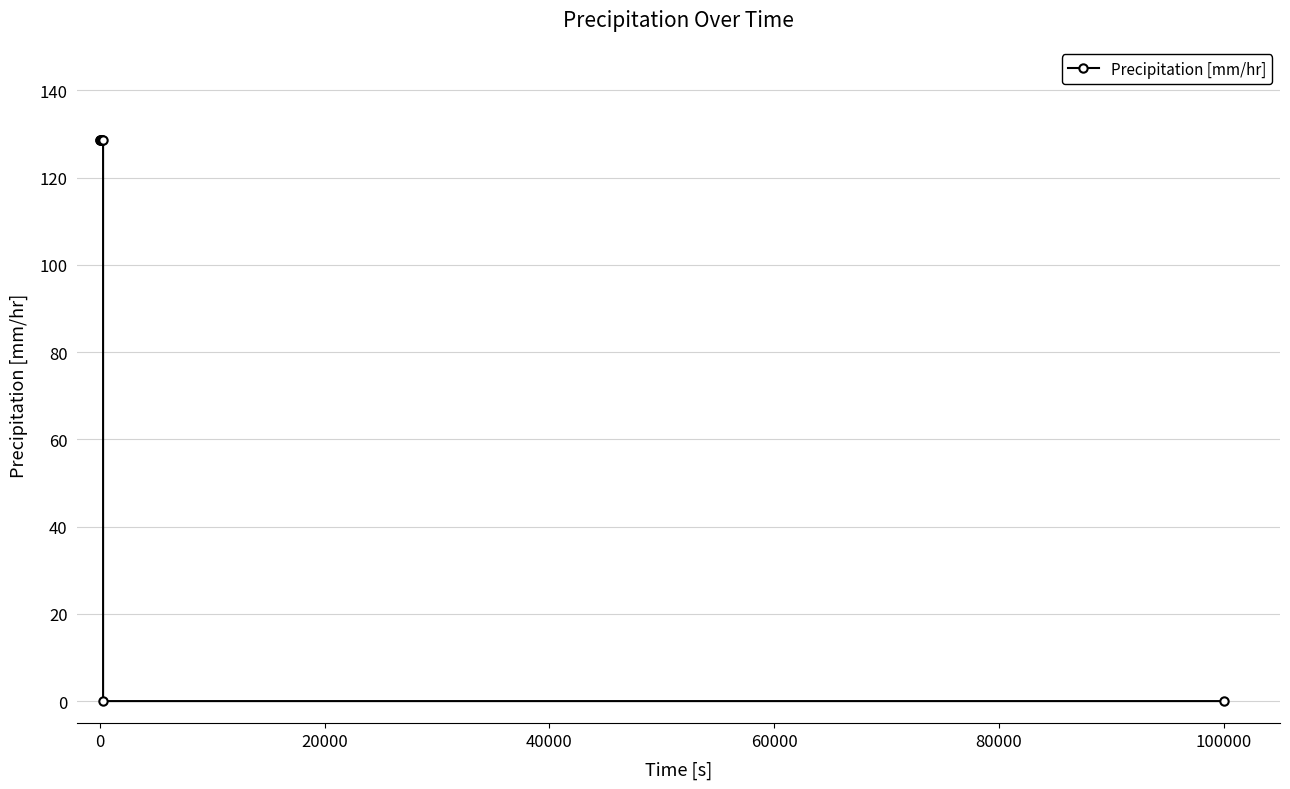

What is the value of the 6th point from the left?

128.6